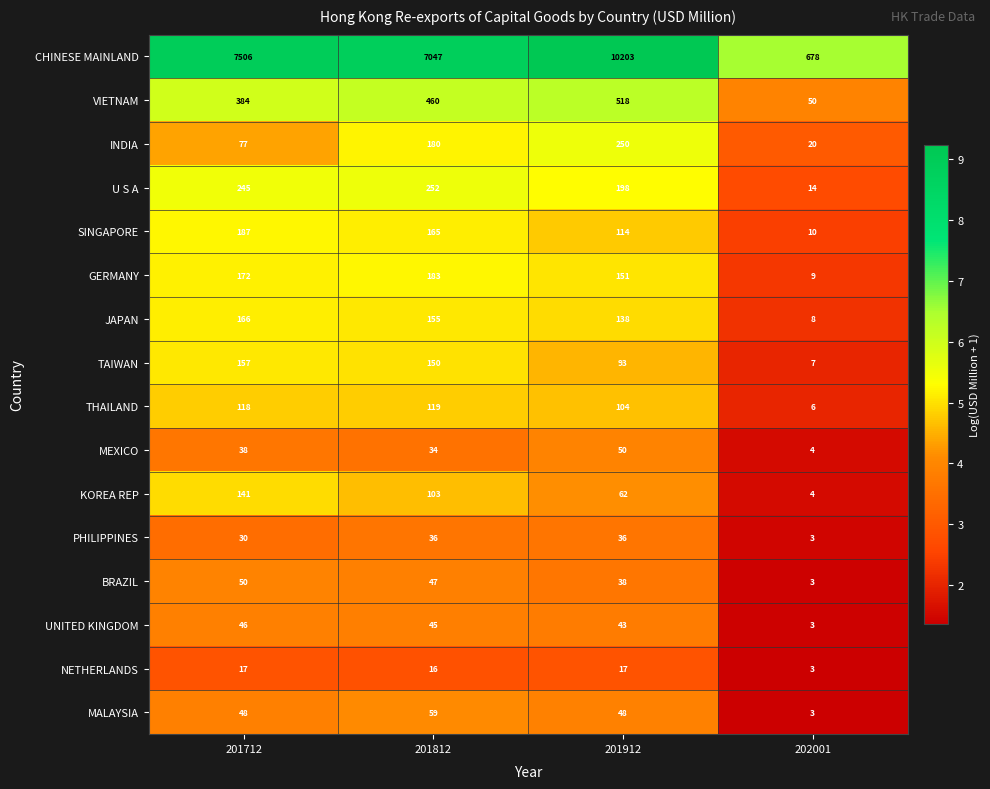

What is the difference between the maximum and minimum values in the VIETNAM series?

468